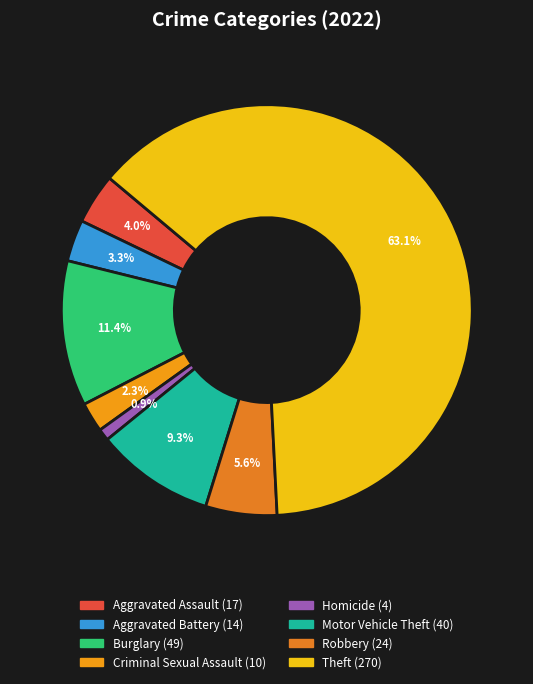

Rank the categories by value from highest to lowest.

Theft, Burglary, Motor Vehicle Theft, Robbery, Aggravated Assault, Aggravated Battery, Criminal Sexual Assault, Homicide